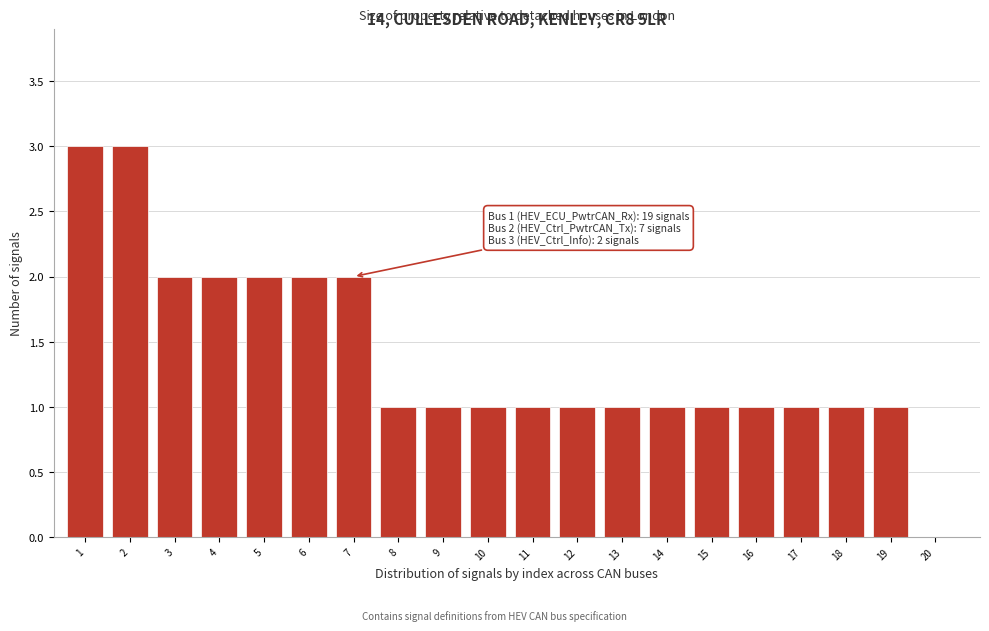

Reading right to left, transcribe all the data shown in this chart.

20=0	19=1	18=1	17=1	16=1	15=1	14=1	13=1	12=1	11=1	10=1	9=1	8=1	7=2	6=2	5=2	4=2	3=2	2=3	1=3